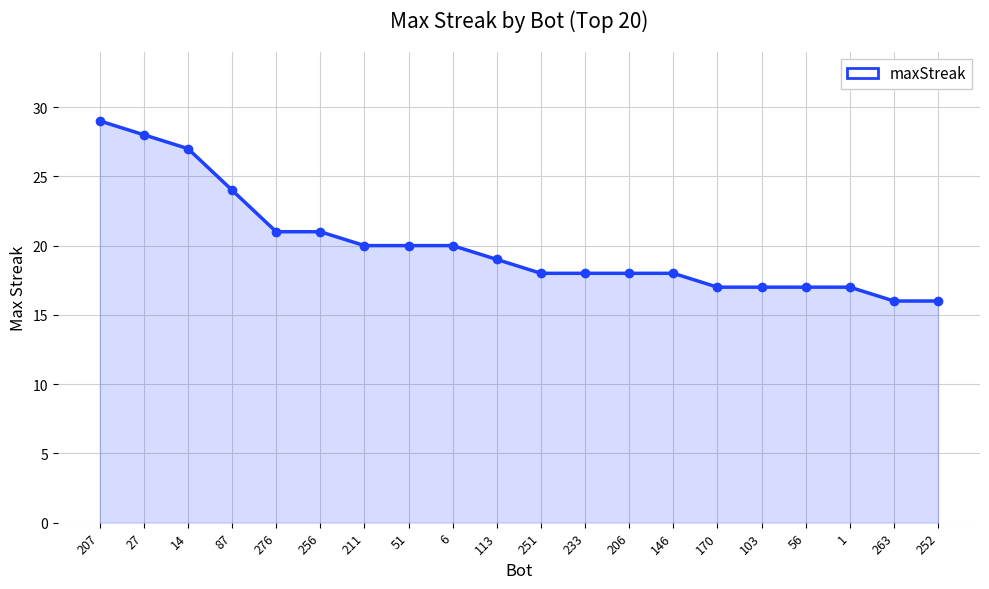

True or false: the data shows 9 at 27.

False